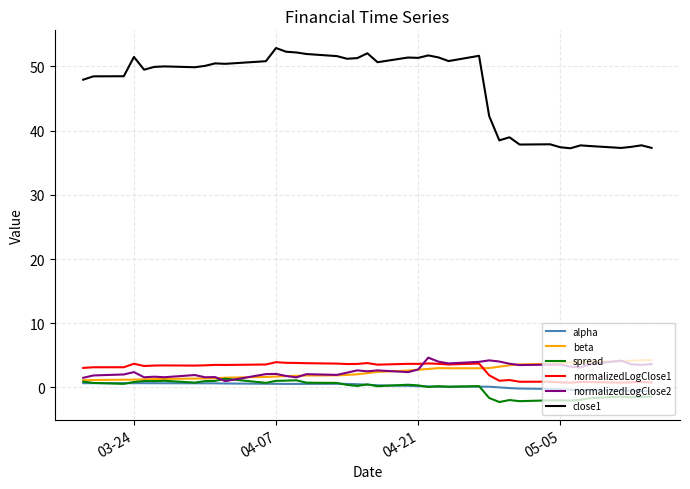

In beta, how many points are lower than both neighbors (excluding endpoints)?

1